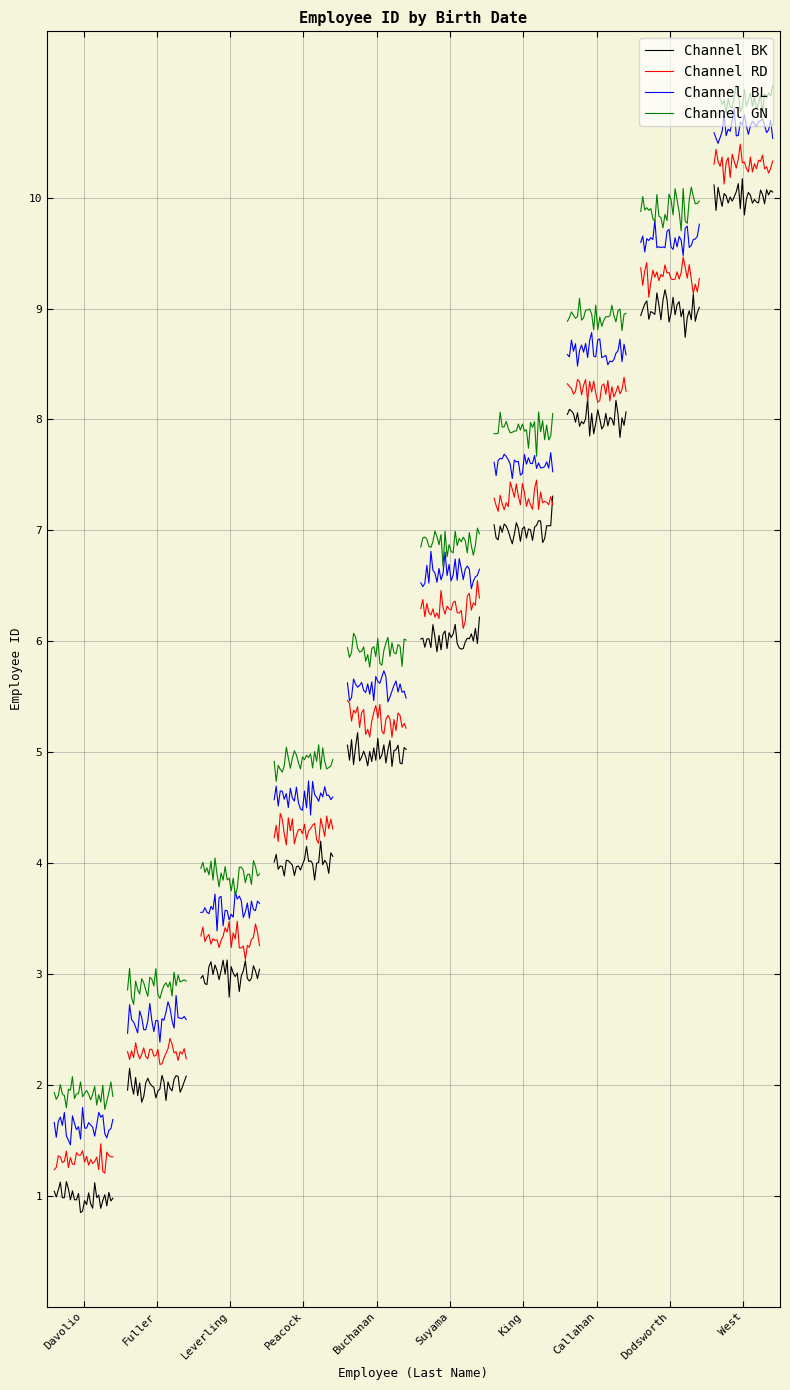

What is the value of the 10th point from the left?

10